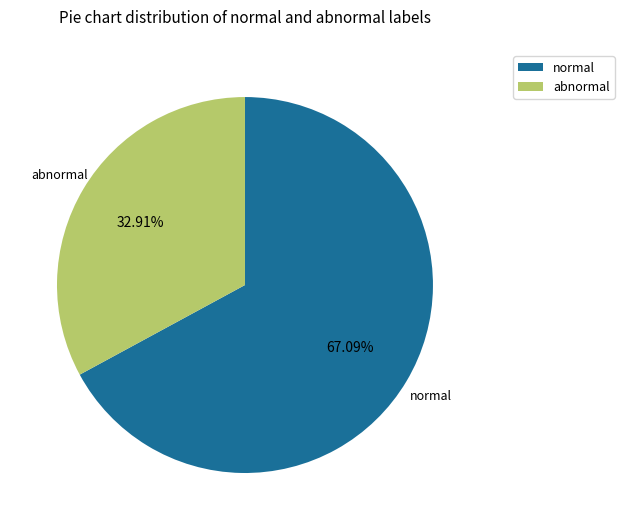

How many slices are in this pie chart?

2